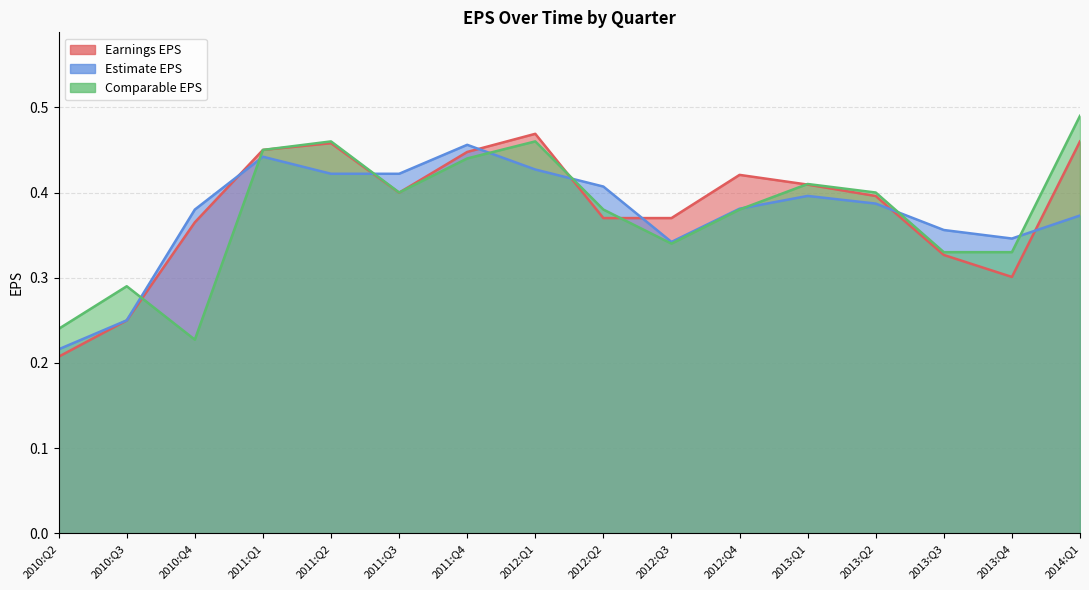

What is the difference between the maximum and minimum values in the Comparable EPS series?

0.3